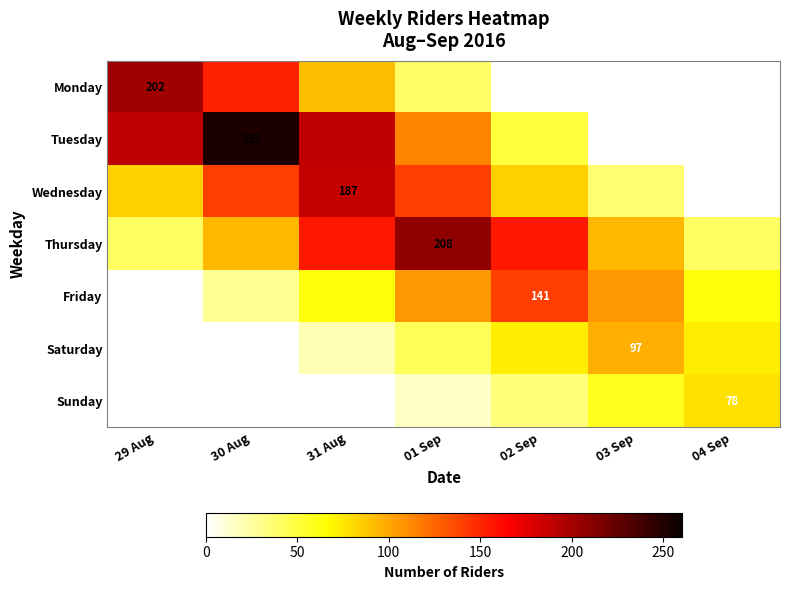

How many values in the Sunday series exceed 15?

4